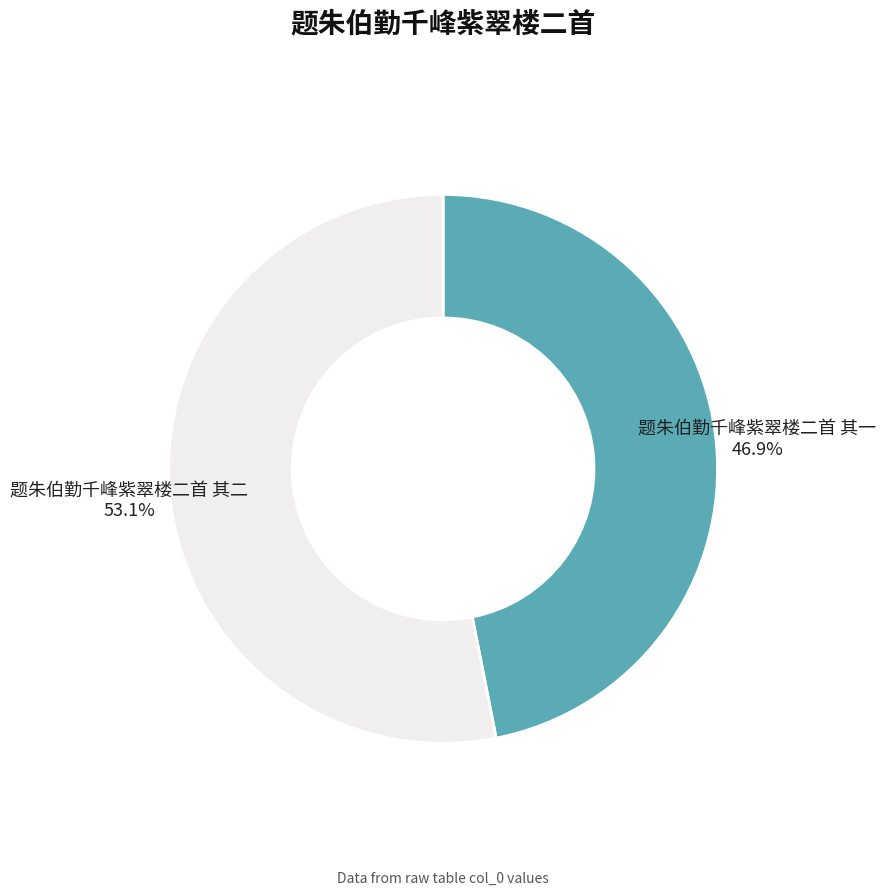

Is there any slice that represents more than half of the pie?

Yes